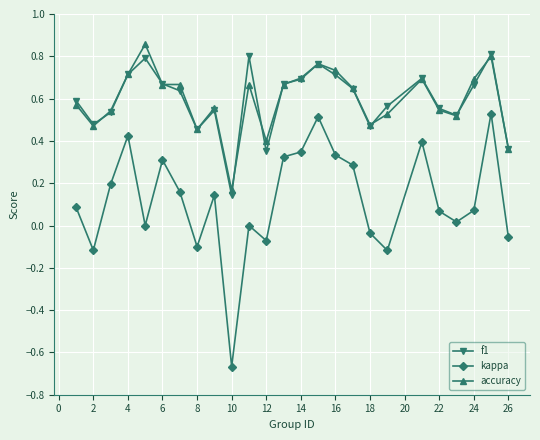

Which series has the largest range (max minus min)?

kappa